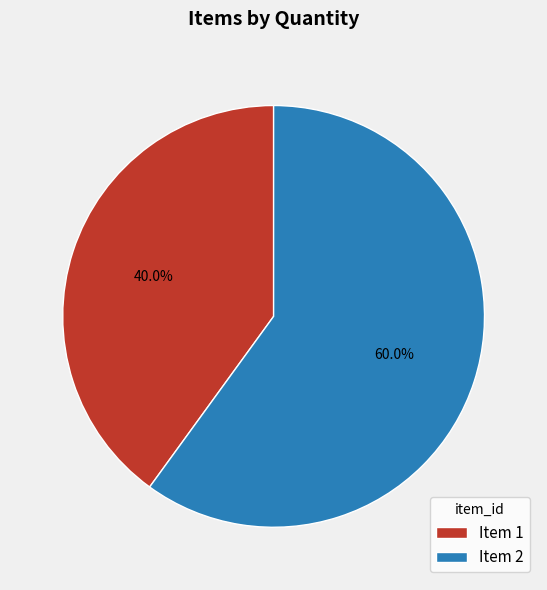

Approximately how many times larger is the value at Item 2 compared to Item 1?

1.5